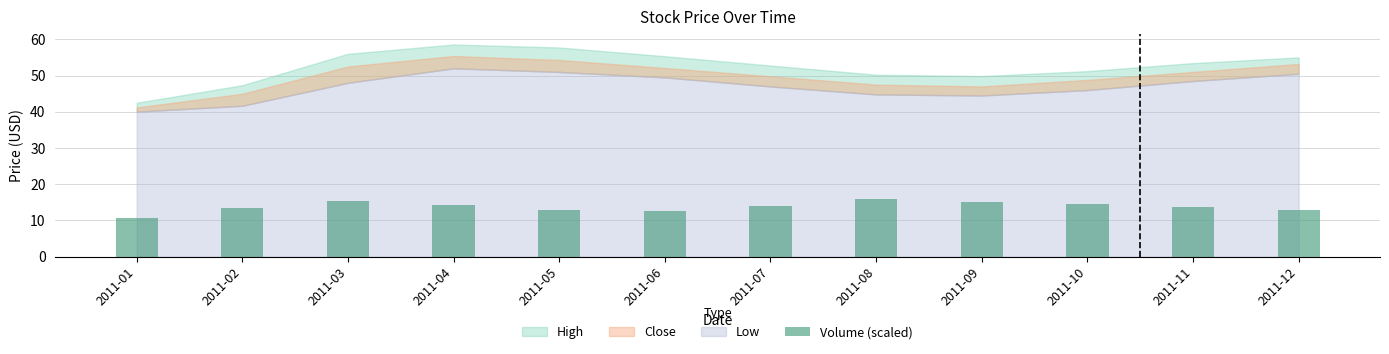

What is the difference between the maximum and minimum values?

5.2